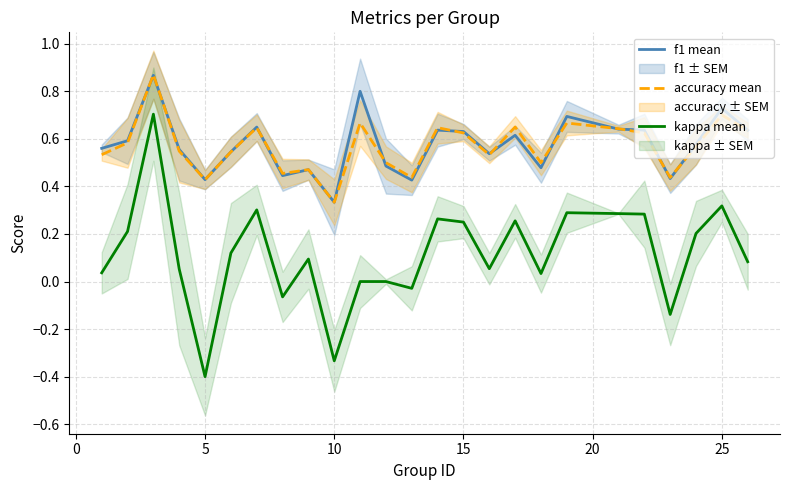

What are all the series names shown in the legend?

f1 mean, accuracy mean, kappa mean